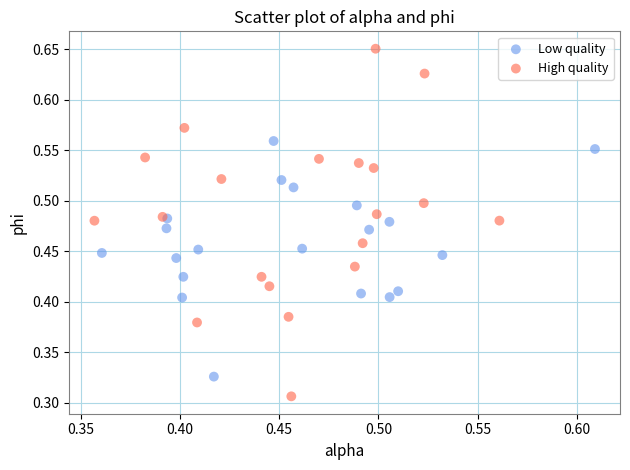

What are all the series names shown in the legend?

Low quality, High quality